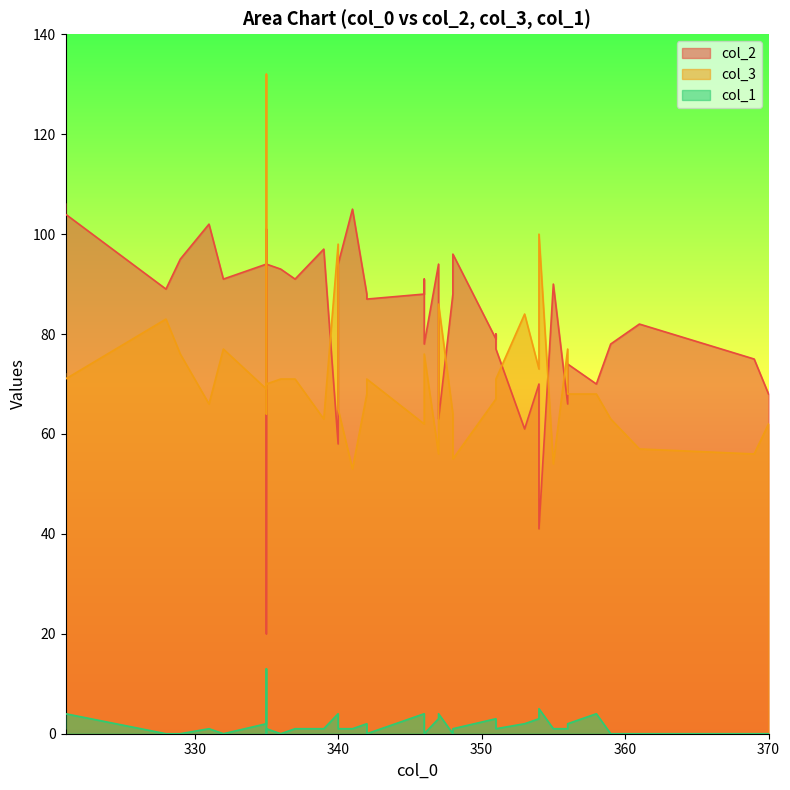

How many interior local peaks does the col_2 series have?

14